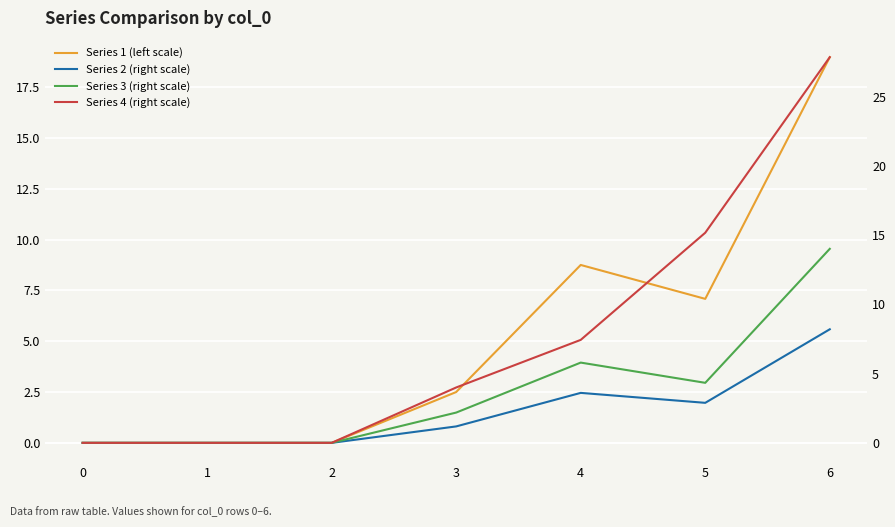

At how many categories does at least one series exceed 14?

2